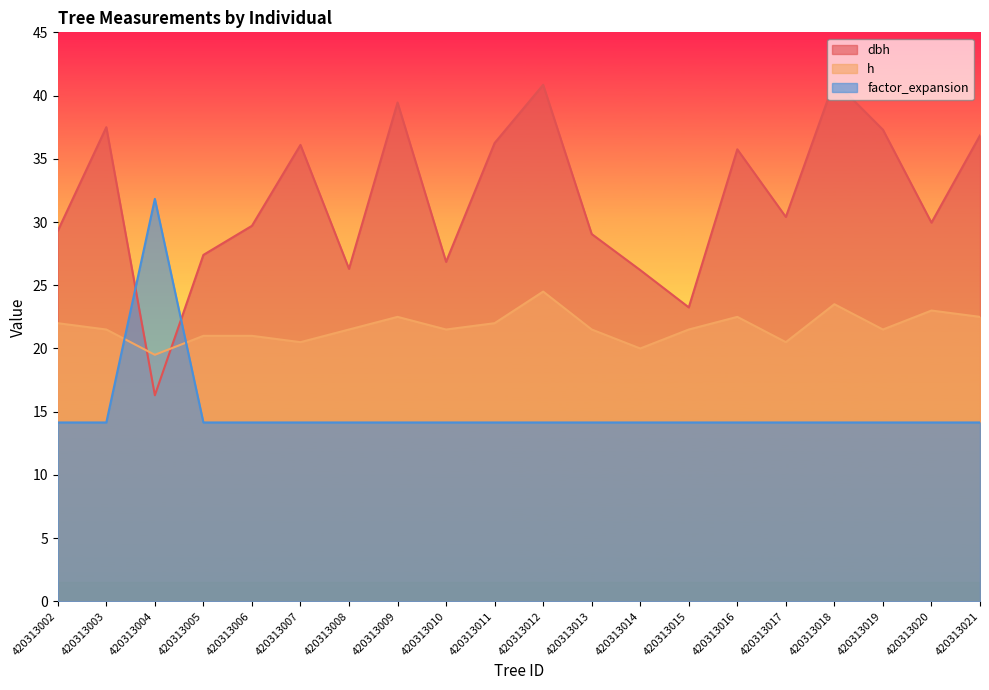

How many lines are shown in the chart?

3